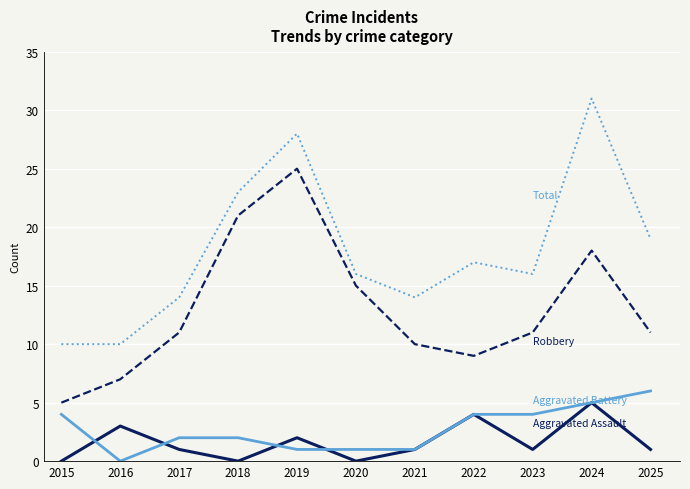

At which category does the chart reach its peak across all series?

2024